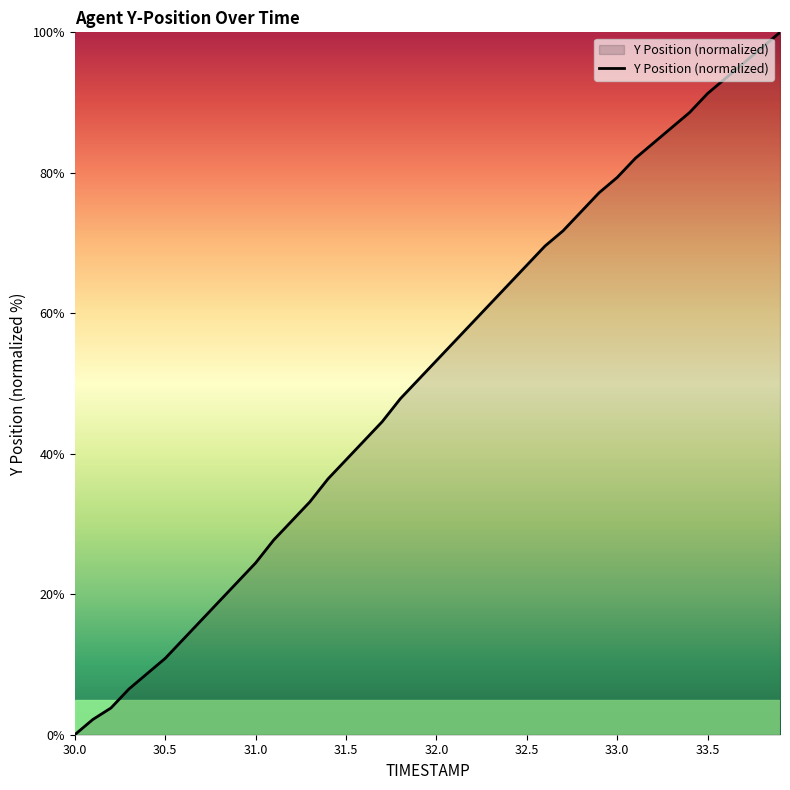

What is the maximum value shown in the chart?

100.0